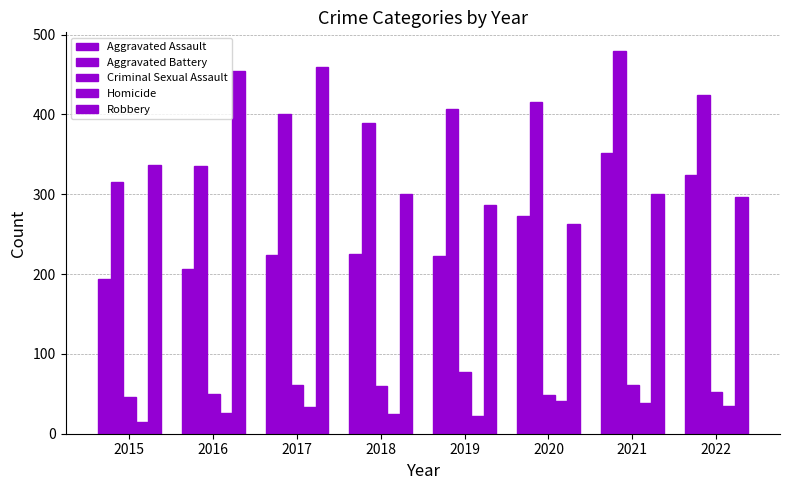

How many categories are shown in the chart?

8